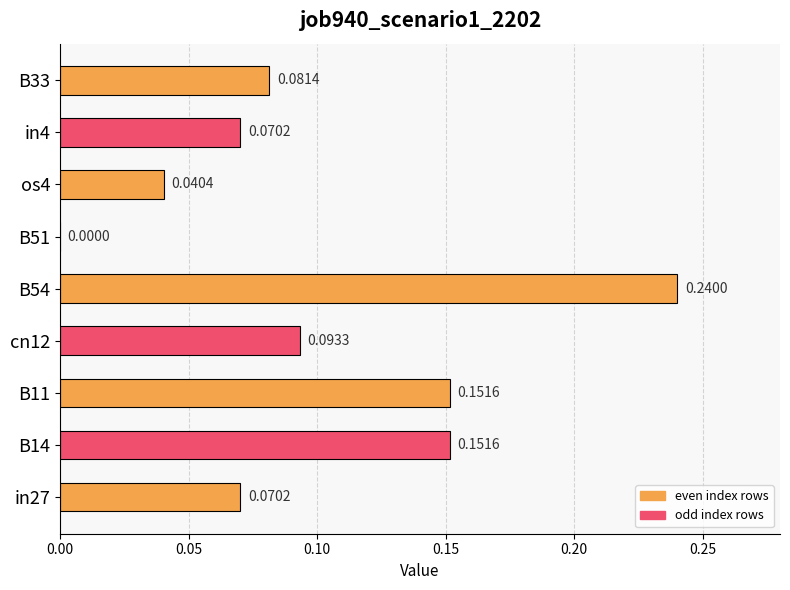

What is the sum of all values?

0.9